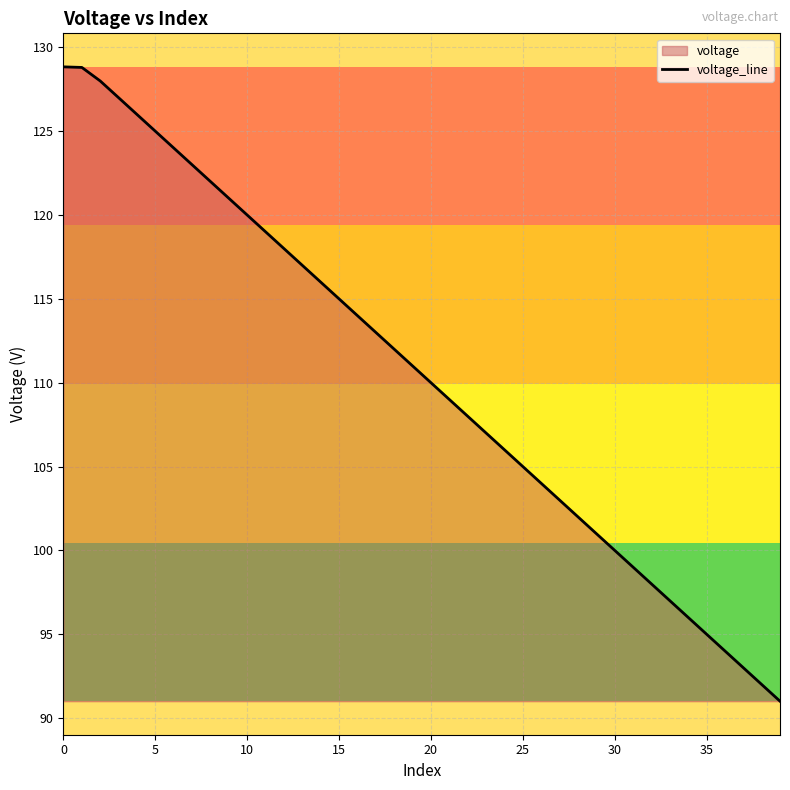

What is the difference between the values at 10 and 14?

4.0